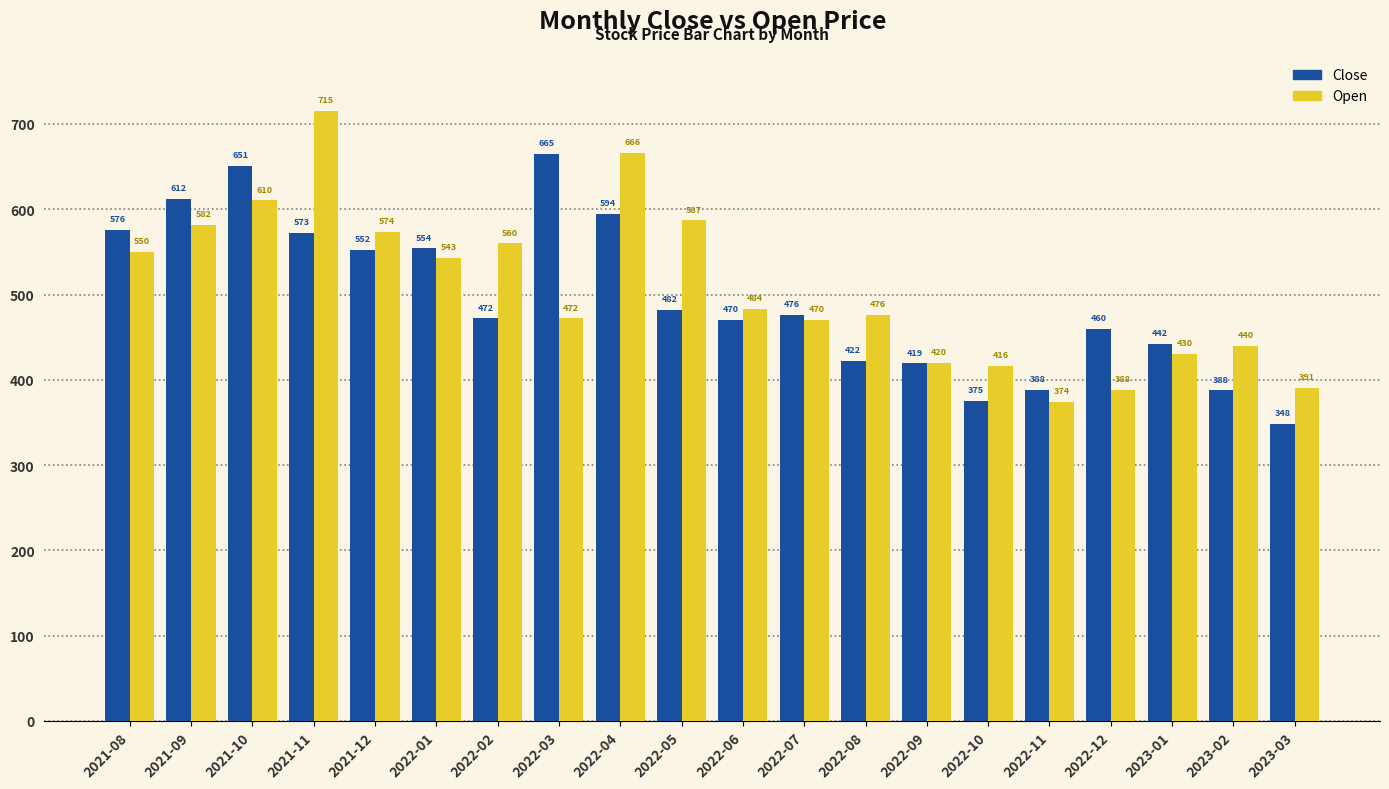

What is the label of the 4th bar from the left?

2021-11